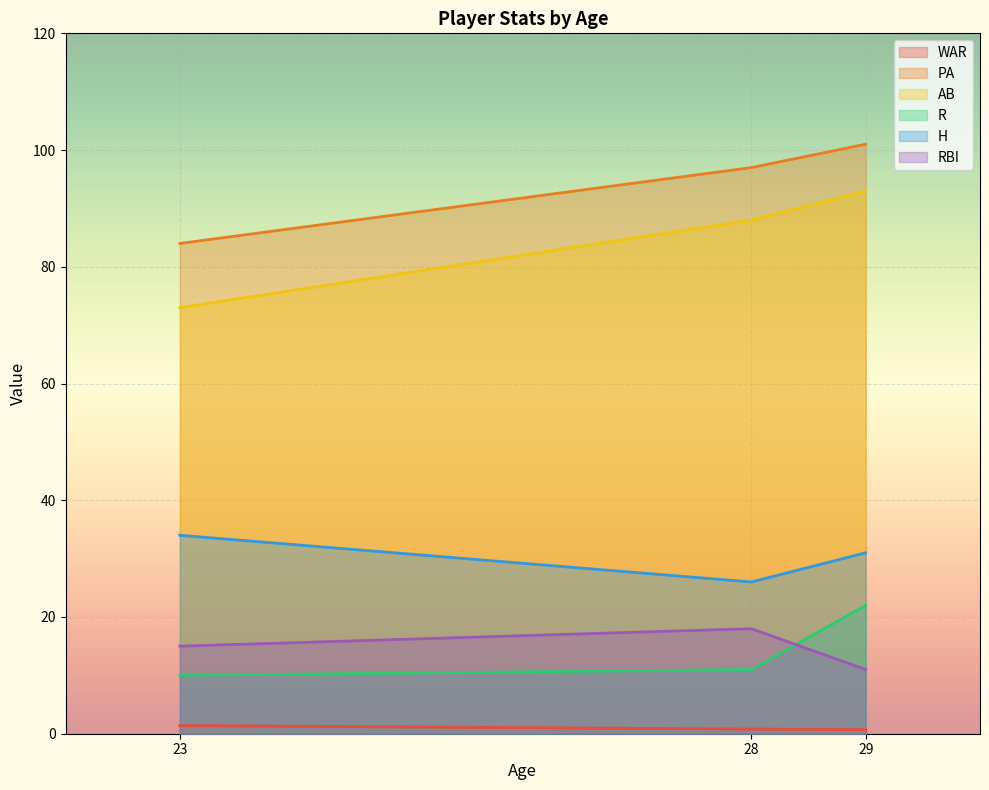

The PA series shows 97.0 at 28. True or false?

True